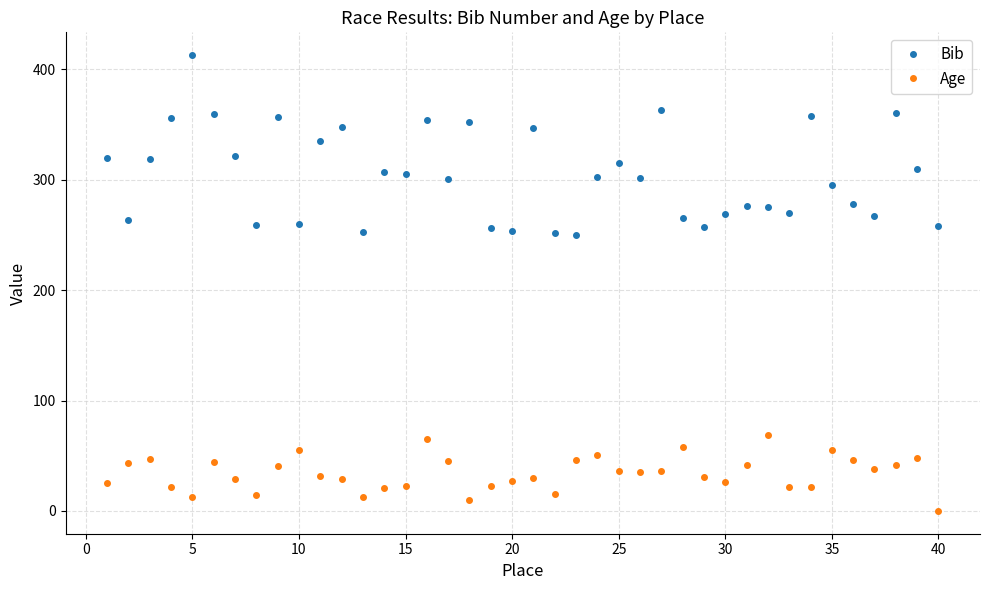

True or false: Age has more than 1 points higher than both neighbors.

True